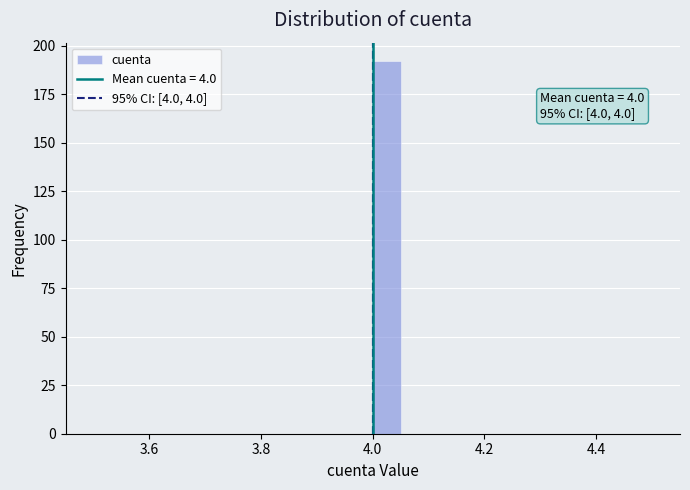

Around what value on the x-axis is the tallest bar? Give the approximate position of its centre, as read against the axis.

4.02